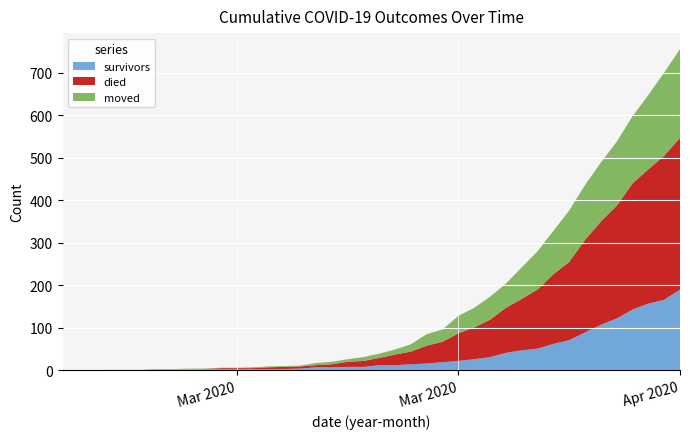

Reading right to left, list all the values displayed in this chart.

survivors: 190	166	157	143	122	107	89	71	62	51	47	41	31	26	22	19	16	14	12	12	8	8	7	7	4	3	3	3	3	3	3	2	2	2	0	0	0	0	0	0
died: 357	339	316	297	265	243	218	184	164	139	121	106	88	75	65	48	42	30	25	17	14	12	7	5	5	5	4	2	2	2	0	0	0	0	0	0	0	0	0	0
moved: 209	196	175	158	151	139	129	121	102	90	74	57	54	46	41	29	27	17	12	10	9	6	6	5	2	2	2	2	1	1	1	2	1	1	1	1	1	0	0	0